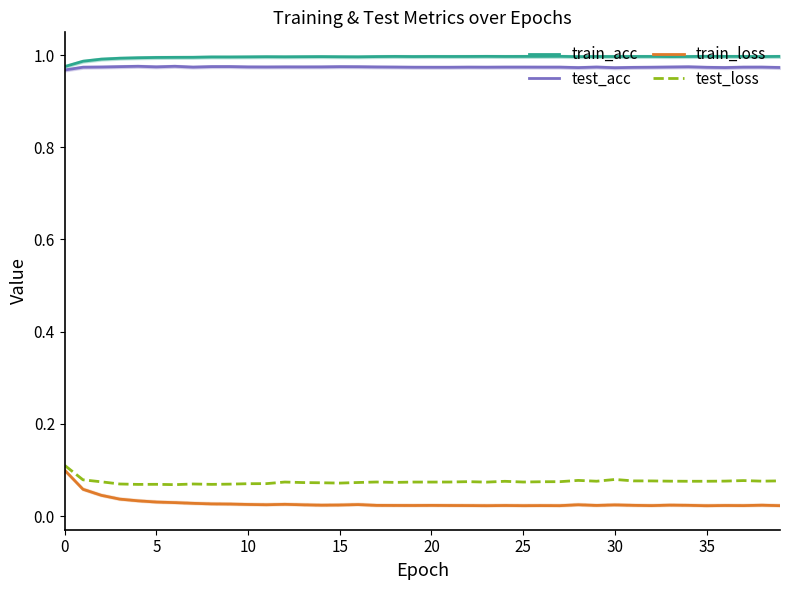

Rank the series at 15 from lowest to highest value.

train_loss, test_loss, test_acc, train_acc